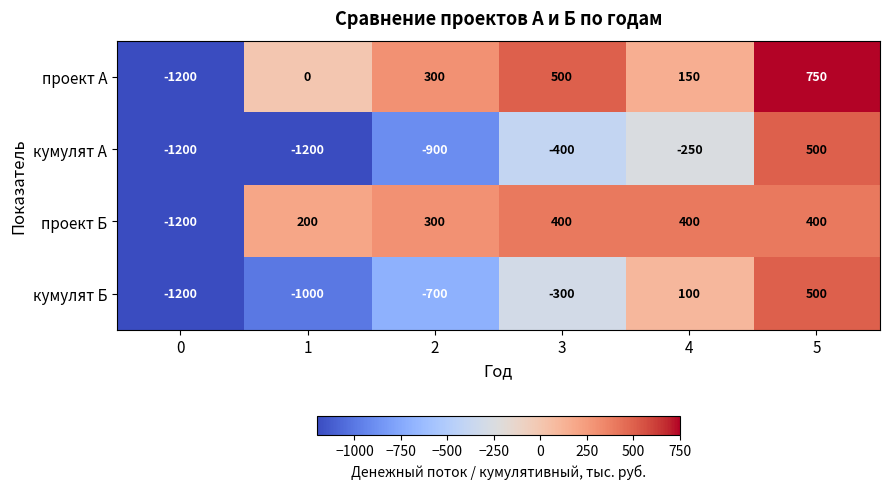

Where is кумулят А nearest to the value -350?

3